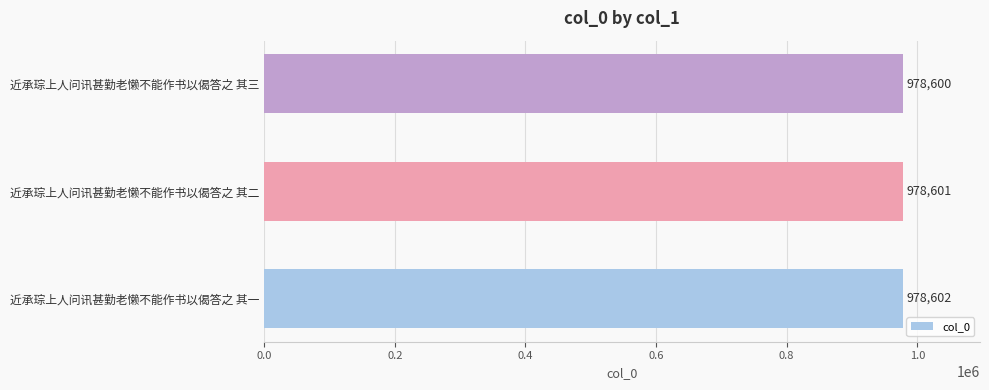

Reading bottom to top, extract all data points from this chart.

978602	978601	978600